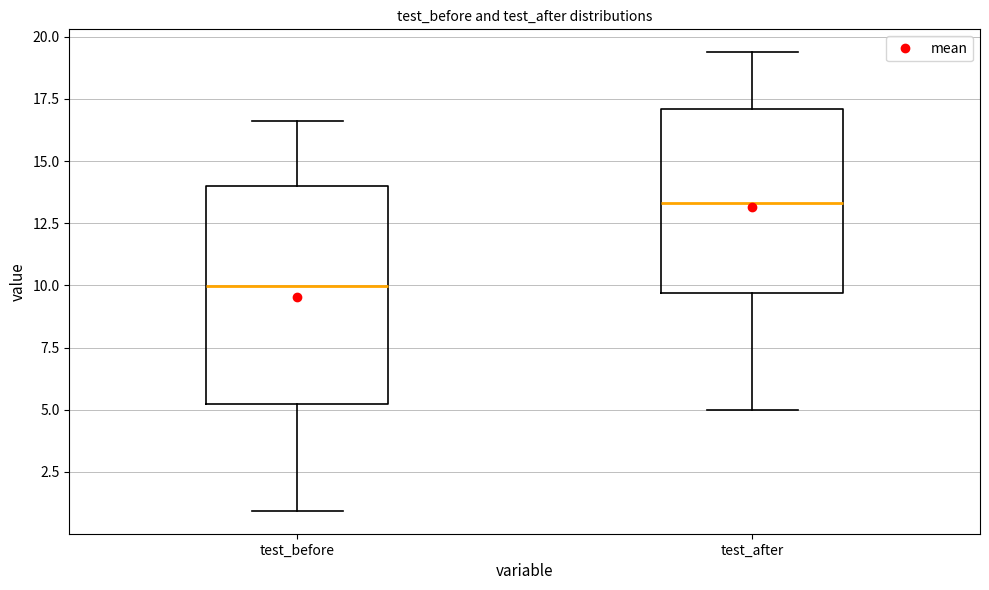

Which box is the tallest, from its lower edge to its upper edge?

test_before